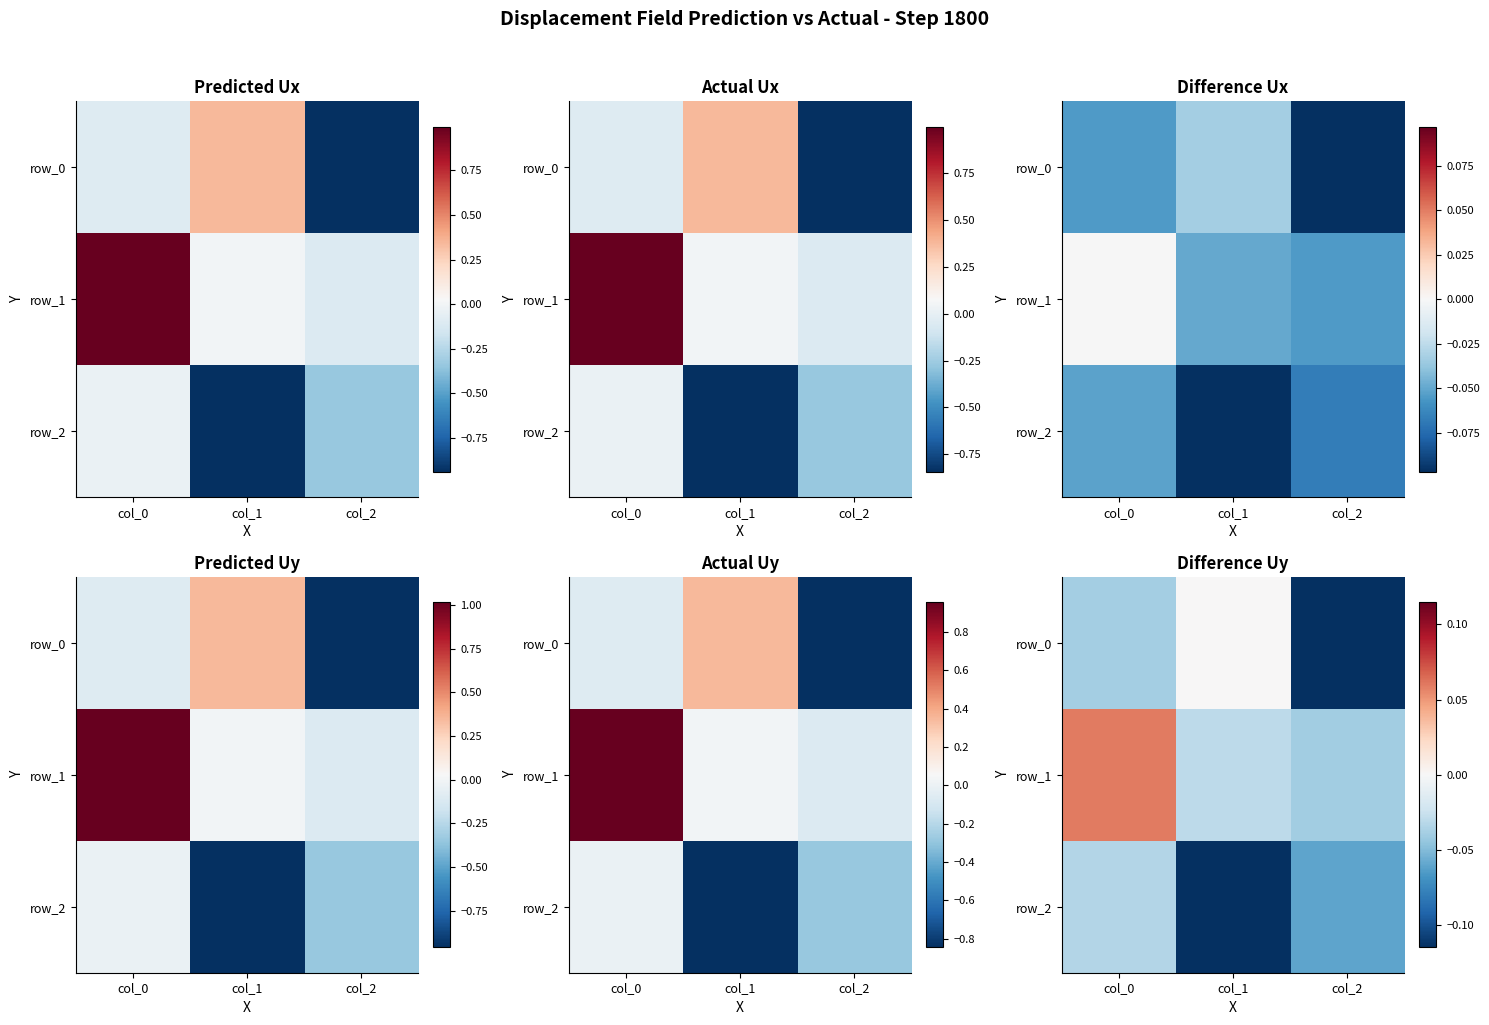

Between col_0 and col_2, which series saw the biggest shift?

row_1